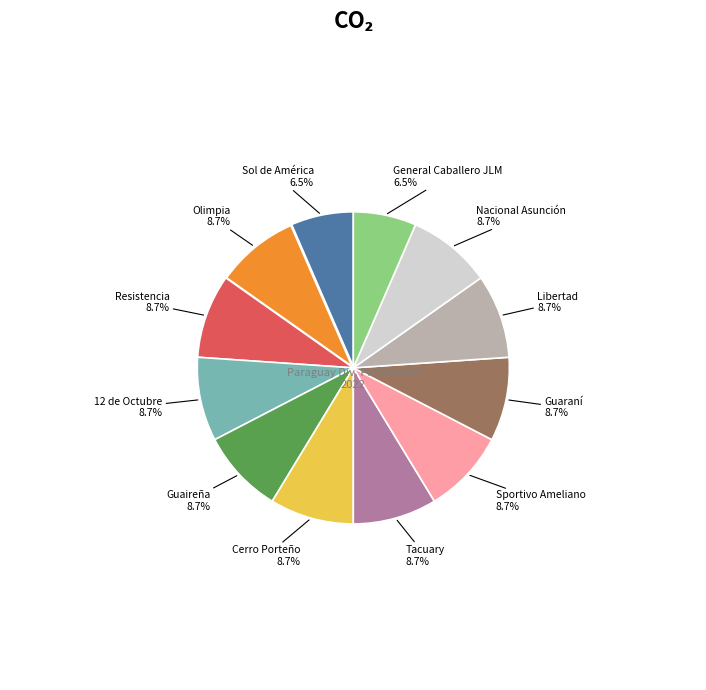

To the nearest percent, what is the average slice percentage?

8%